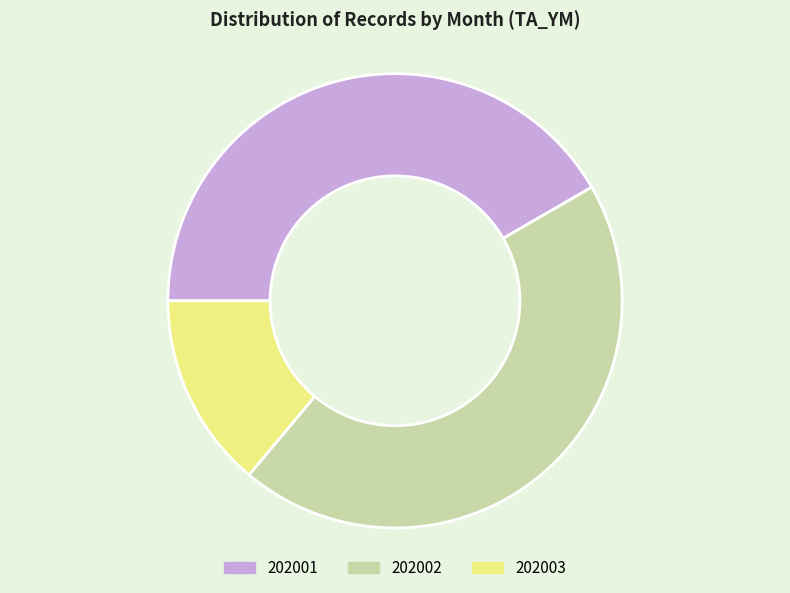

Rank the categories by value from lowest to highest.

202003, 202001, 202002